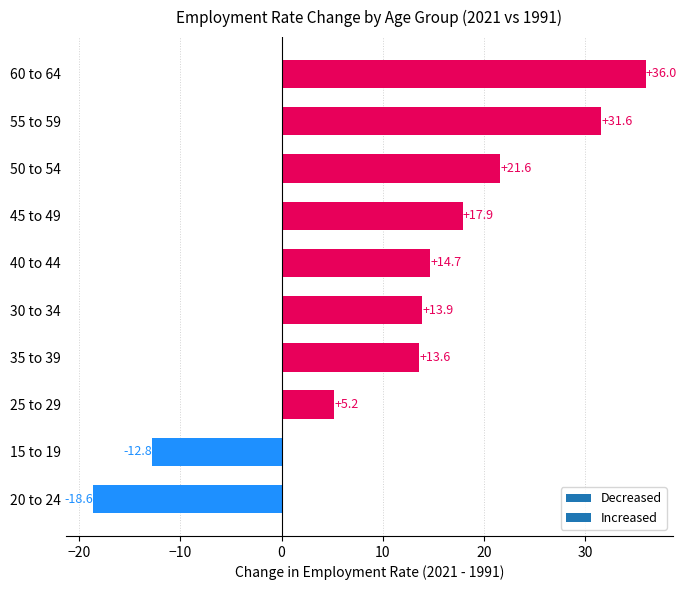

What is the difference between the second highest and minimum values?

50.2